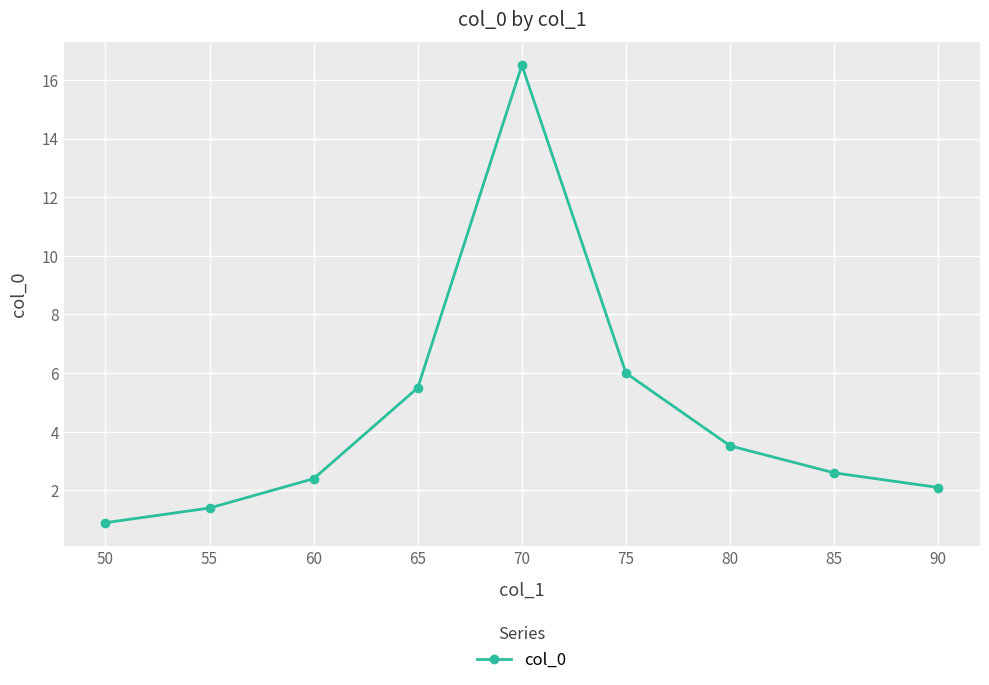

Is it true that the value at 80 is 5.4?

False